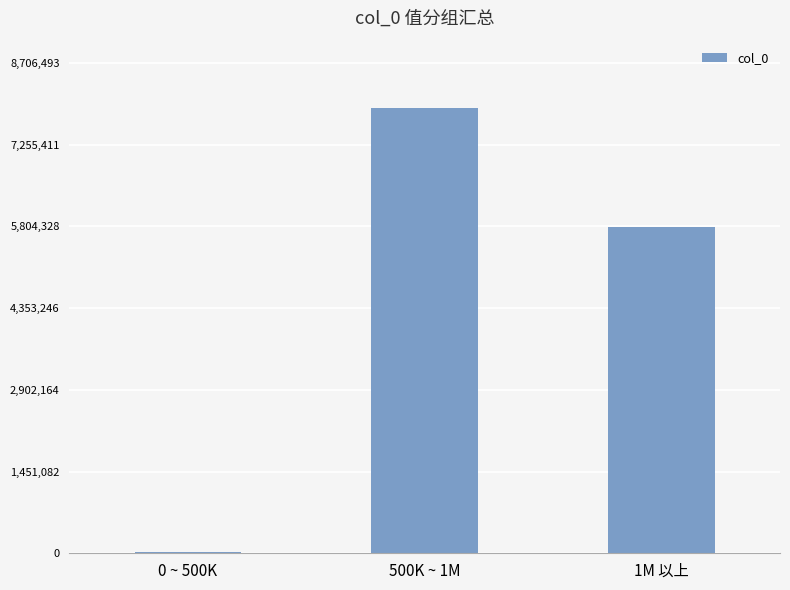

At which category does the chart reach its peak across all series?

500K ~ 1M